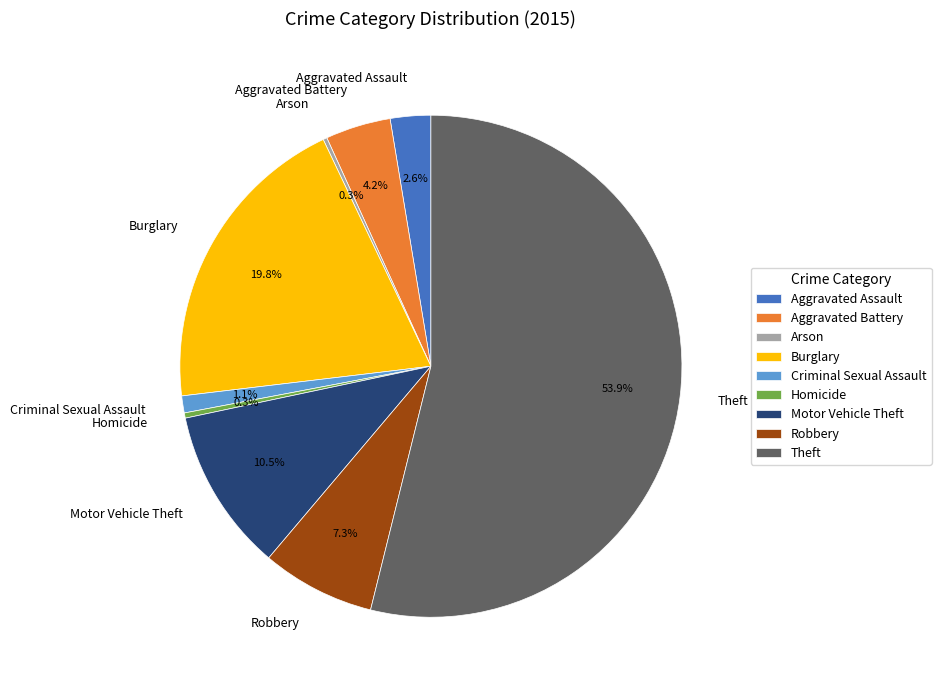

Which has a higher value, Burglary or Criminal Sexual Assault?

Burglary